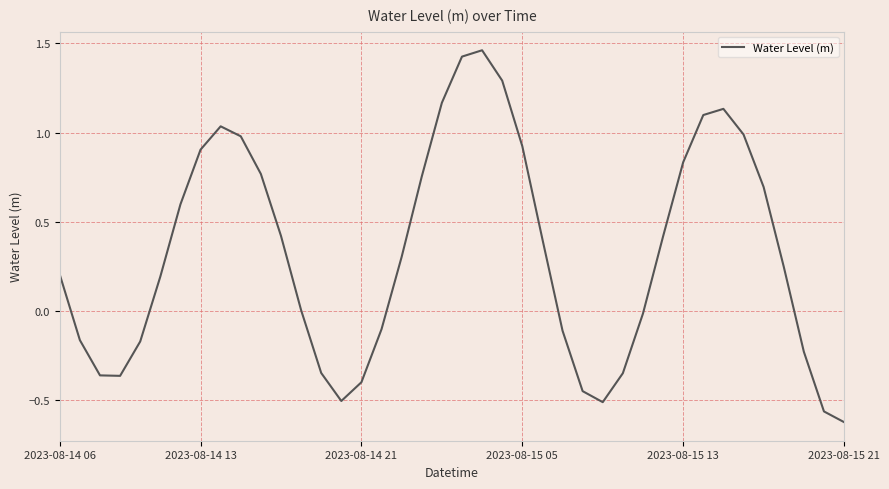

What is the difference between the maximum and minimum values?

2.1